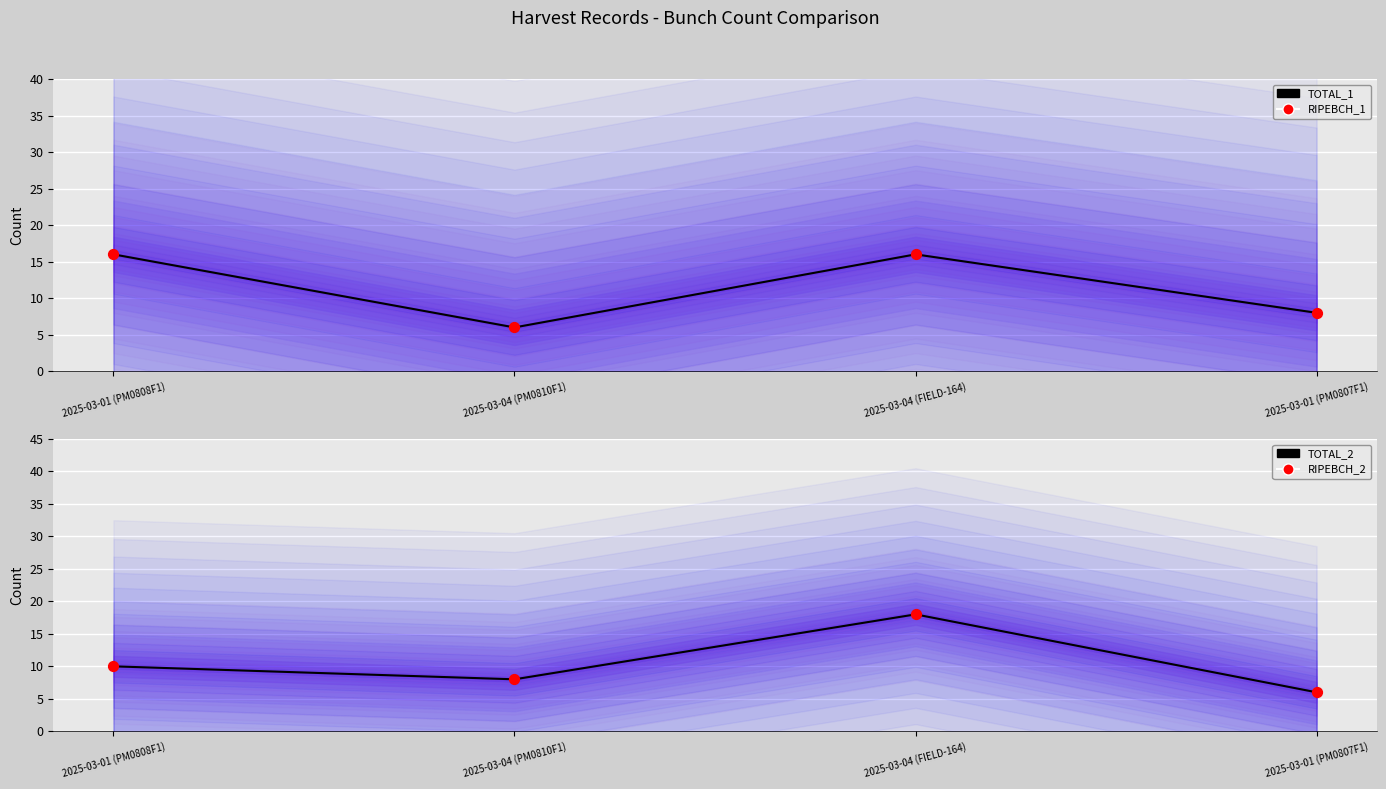

Which series contains the lowest Y value?

TOTAL_1